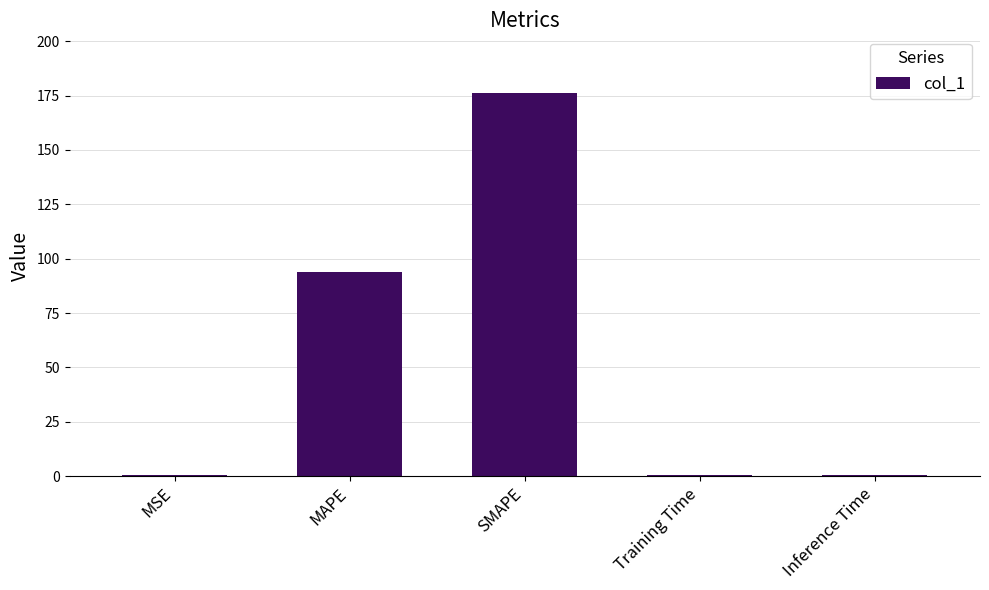

Between MAPE and MSE, which is larger?

MAPE